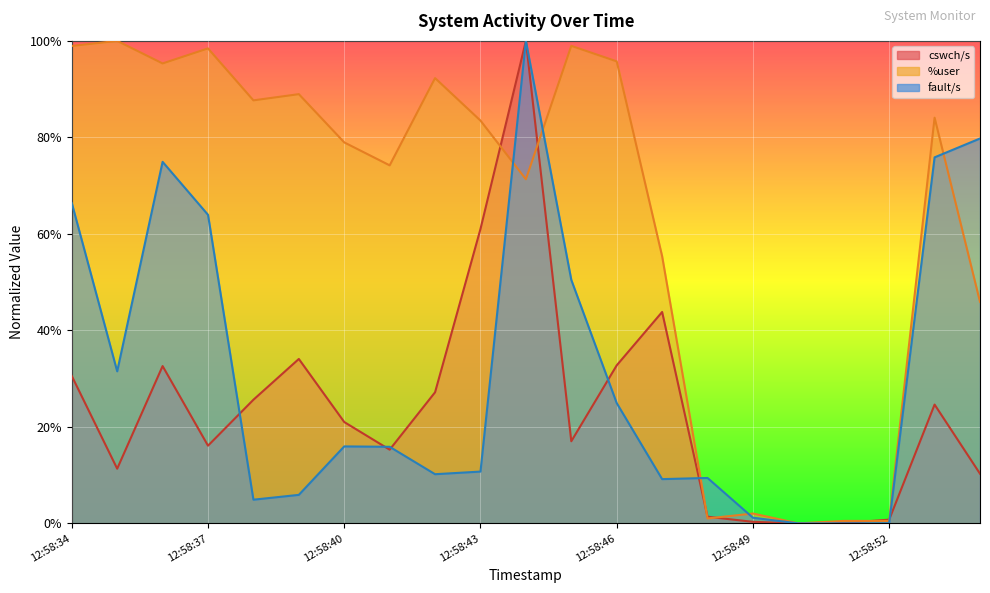

True or false: cswch/s has more than 0 interior local peaks.

True